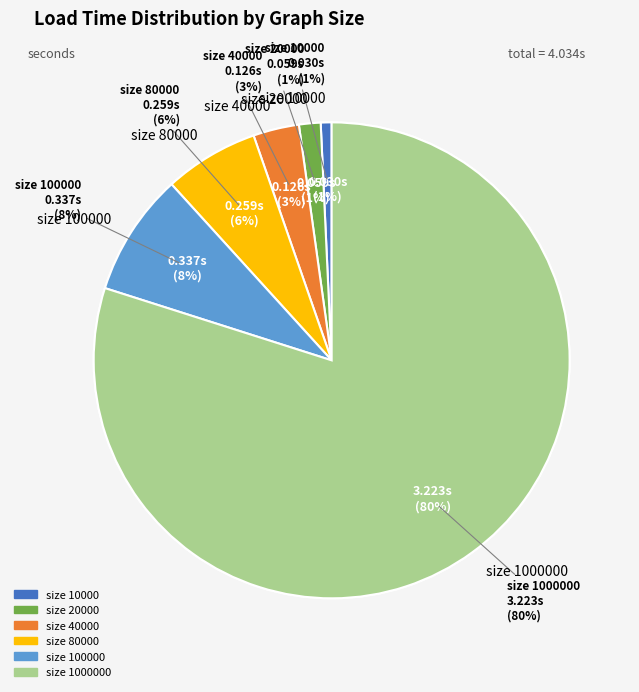

How many segments does this pie chart have?

6